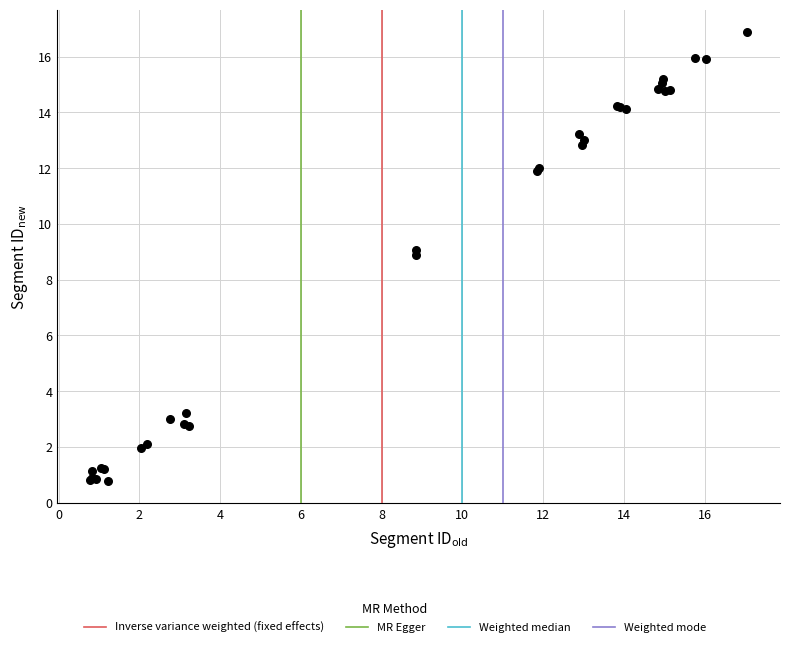

What Y value in the scatter plot is closest to 8?

8.9